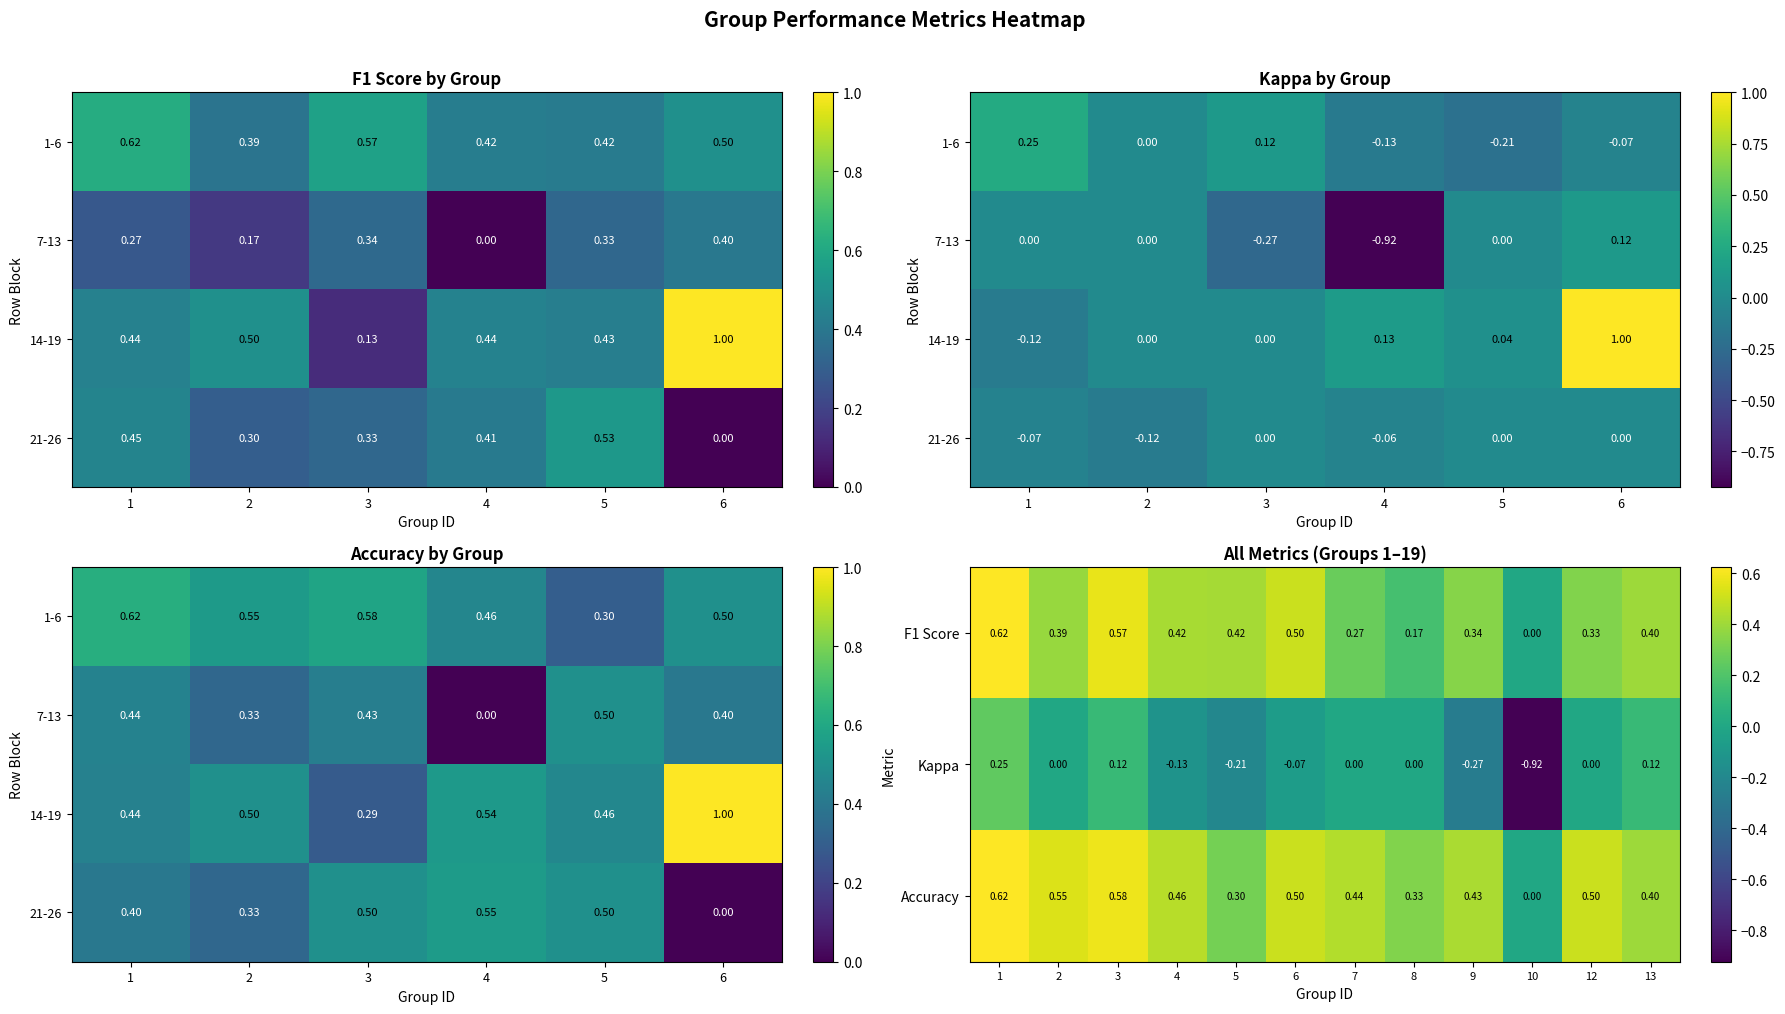

What is the sum of the f1 values at 6 and 21?

0.7